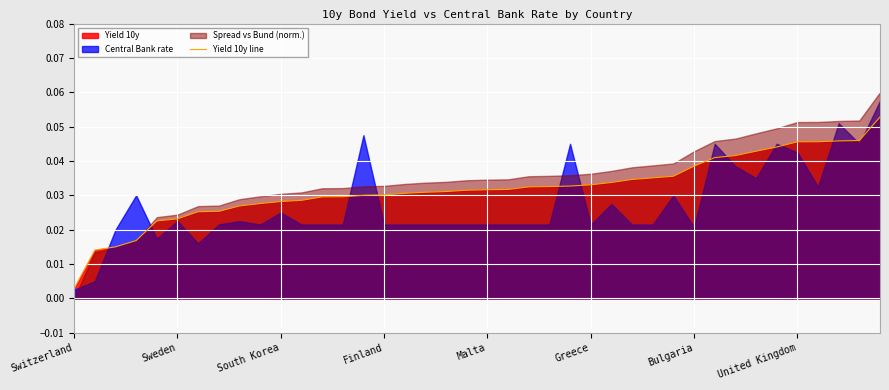

Where is the data nearest to the value 0?

Switzerland